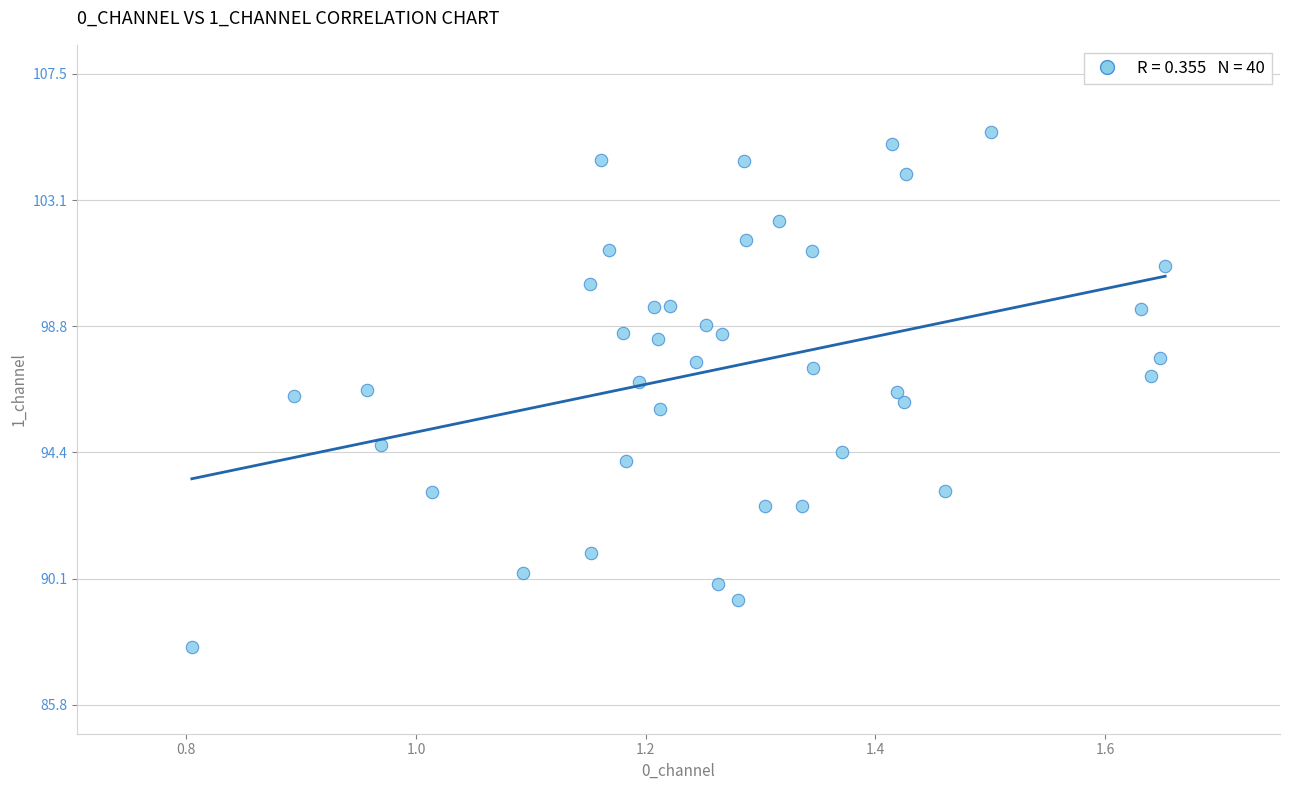

What is the range of Y values (max minus min)?

17.7